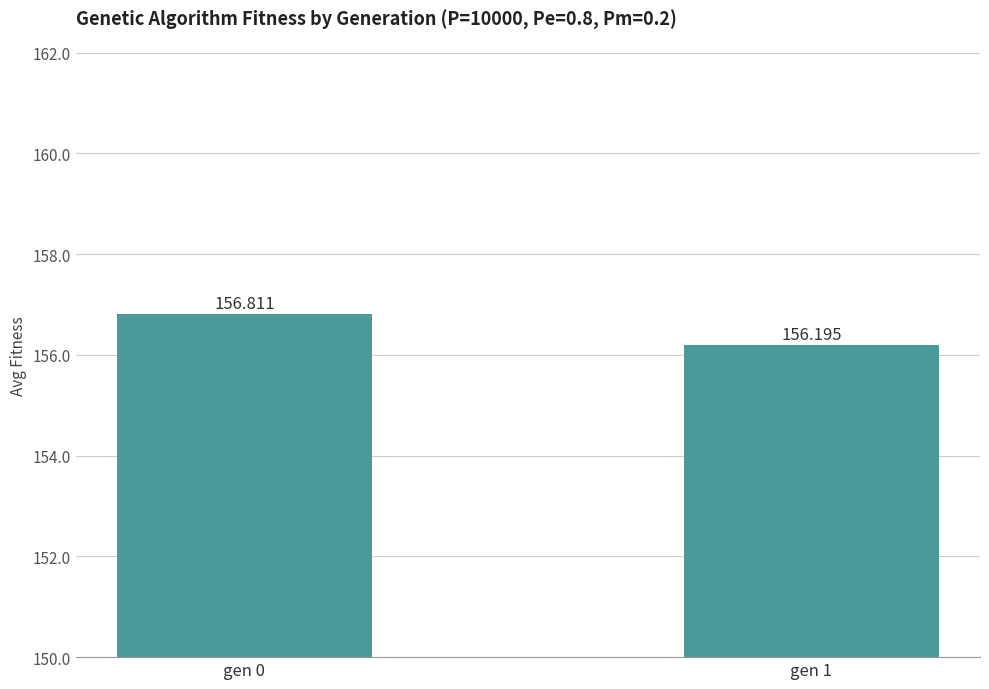

Where is the data nearest to the value 156?

gen 1